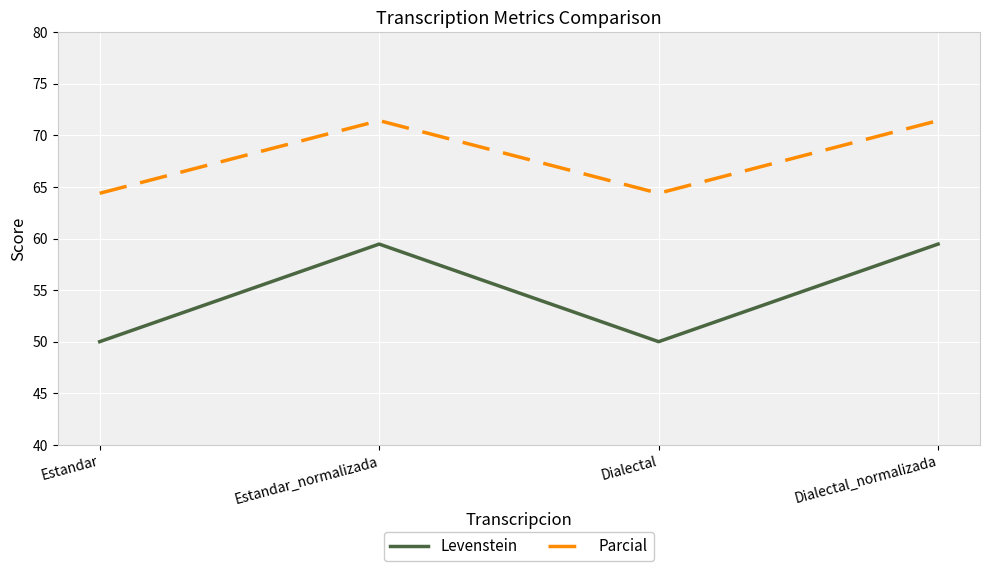

What is the maximum value shown in the chart?

71.4